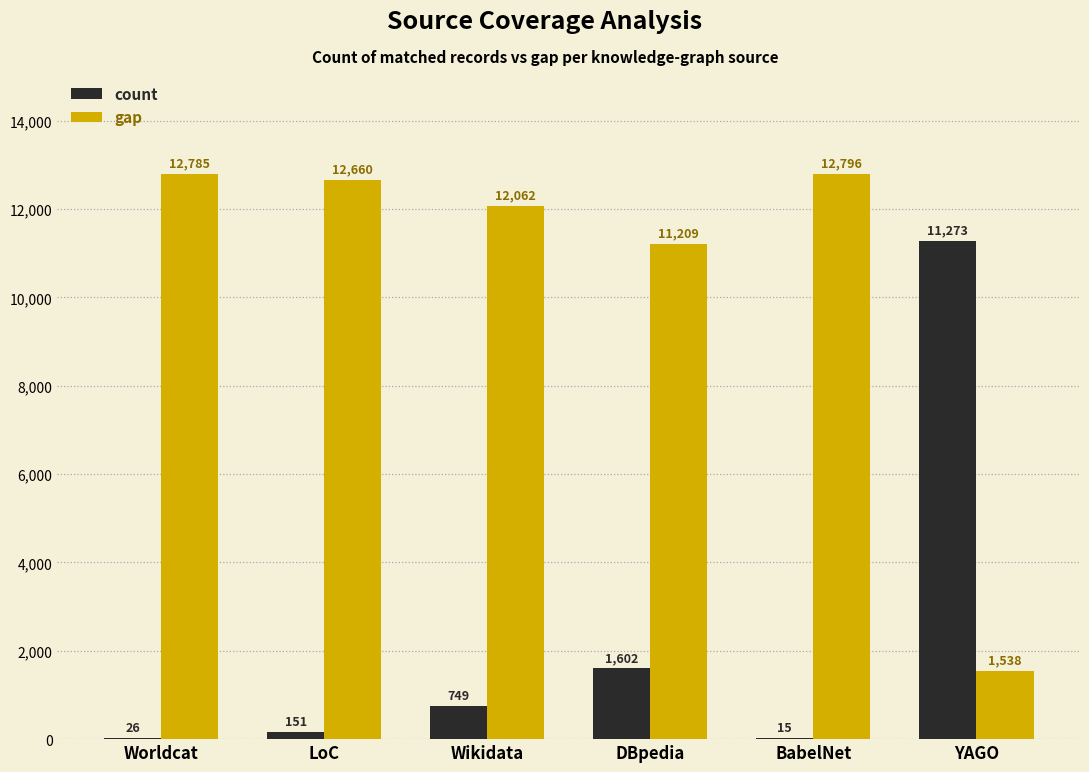

At which label does gap first exceed 12660?

Worldcat